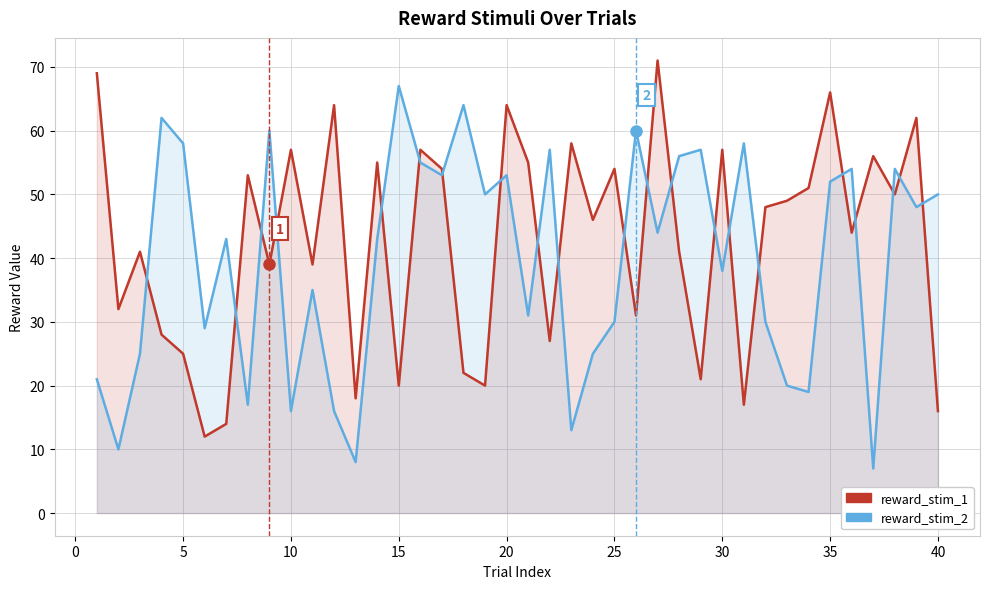

How many data points in reward_stim_2 are above 44?

19